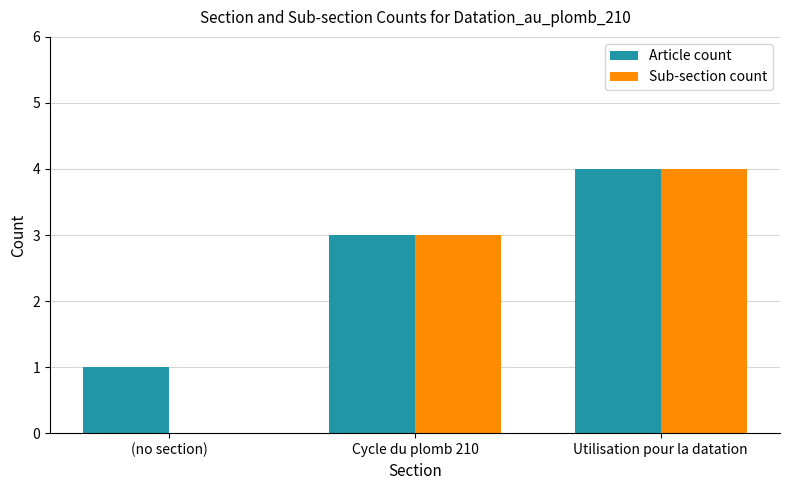

At which label is Sub-section count closest to 2?

Cycle du plomb 210